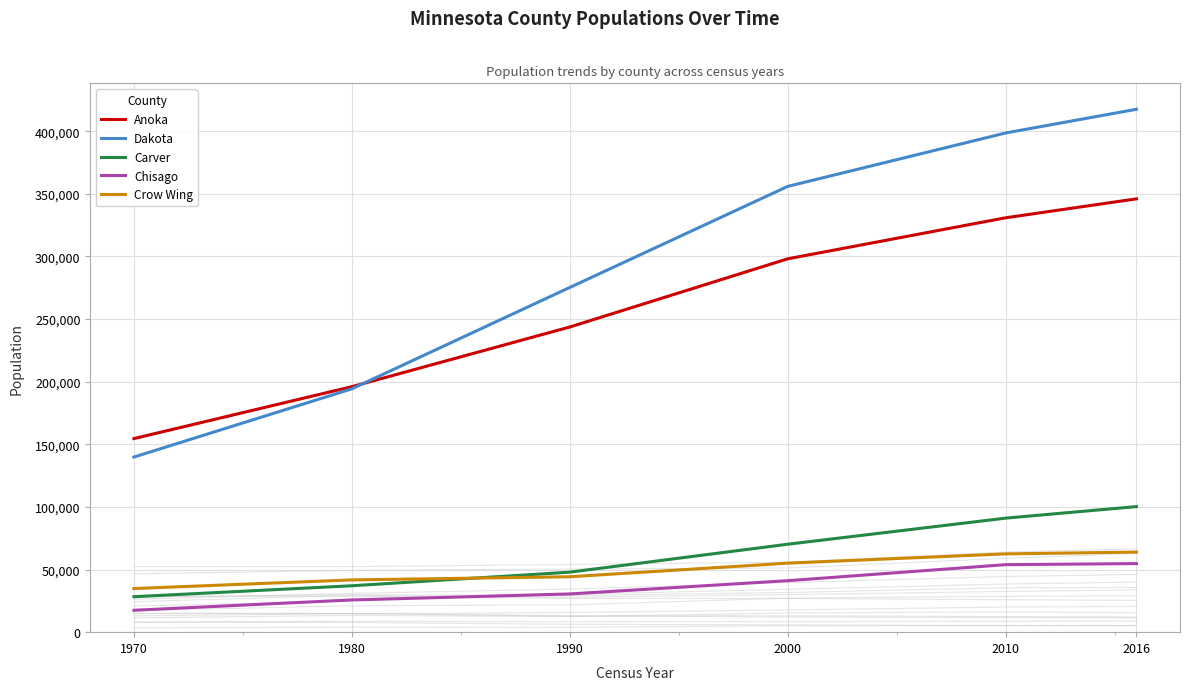

Between 1980 and 2016, which series saw the biggest shift?

Dakota